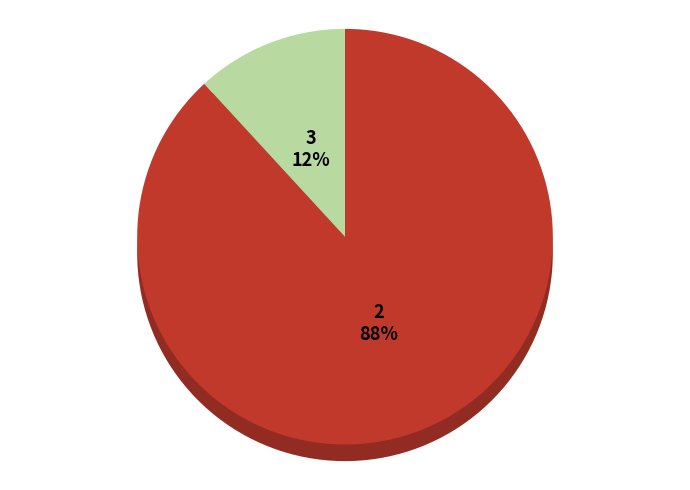

Which slice represents more than half of the pie?

True Positive